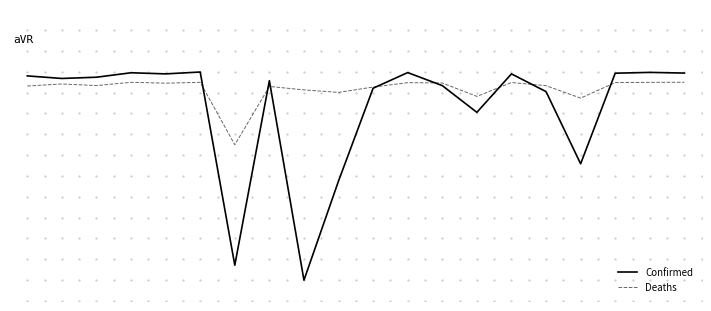

Rank the series by their maximum value, from highest to lowest.

Confirmed, Deaths